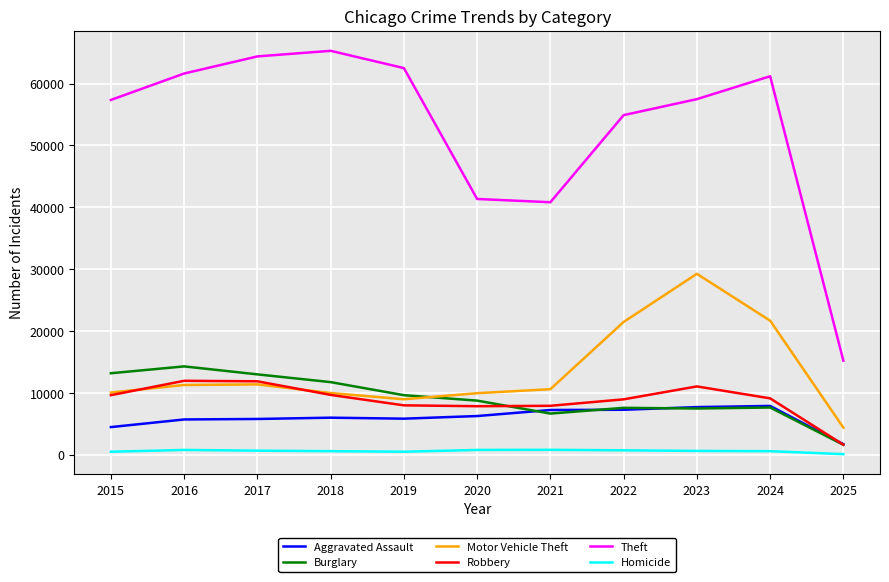

What is the average value of the Robbery series?

8882